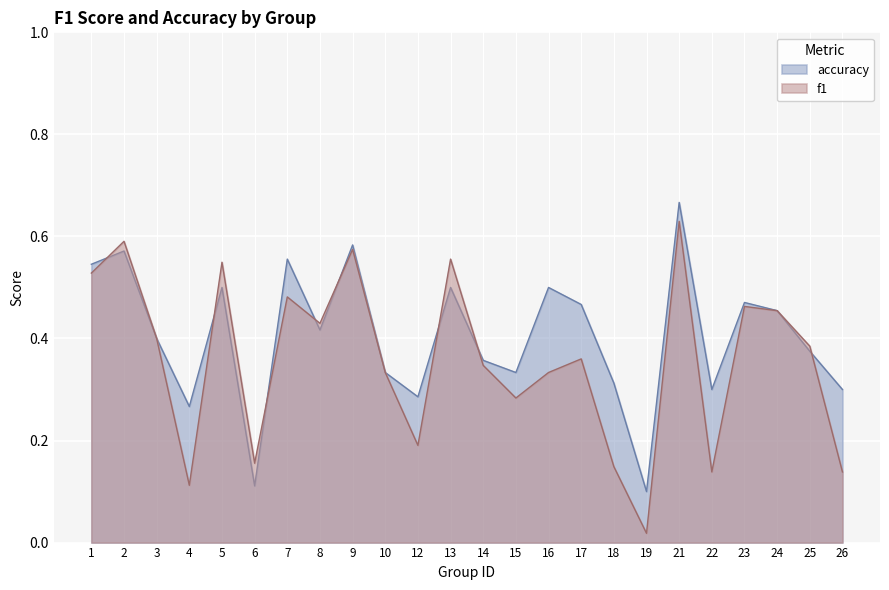

In accuracy, how many points are higher than both neighbors (excluding endpoints)?

8